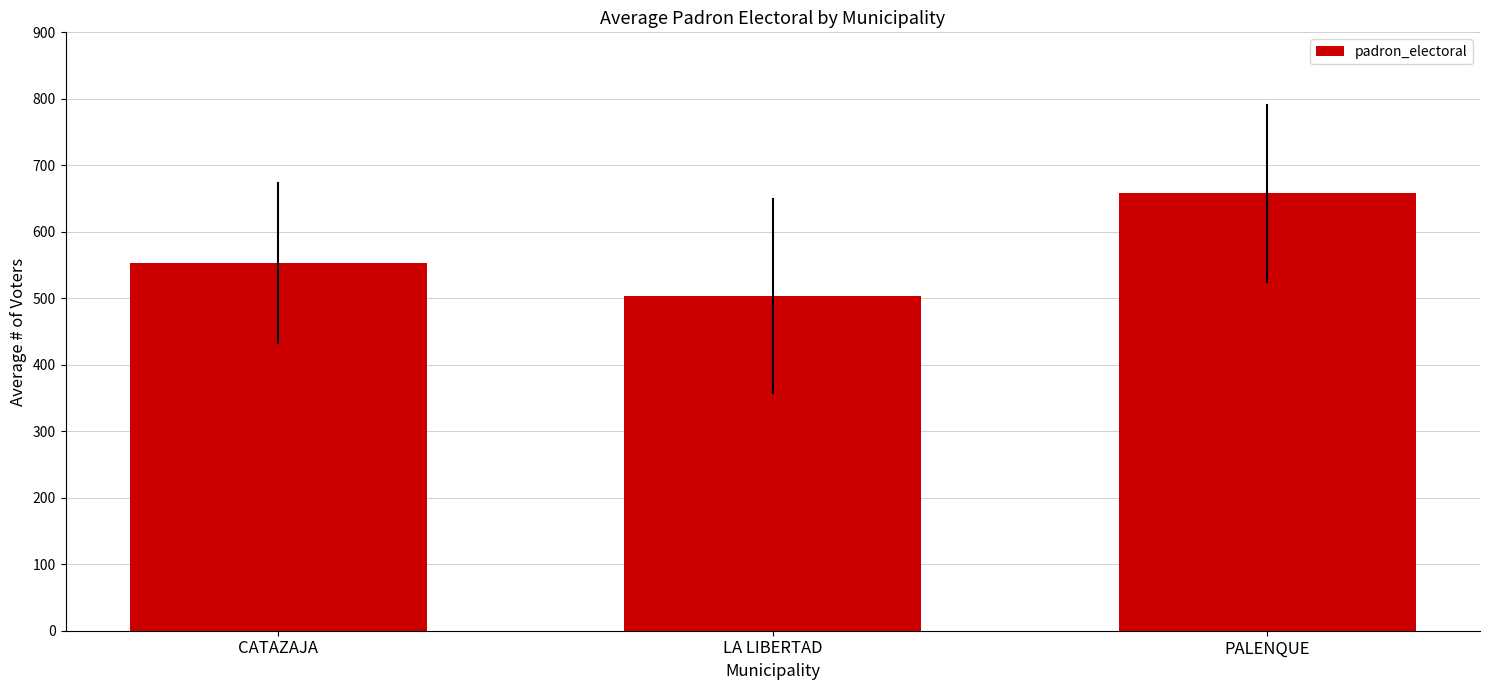

At which label is the value closest to 580?

CATAZAJA